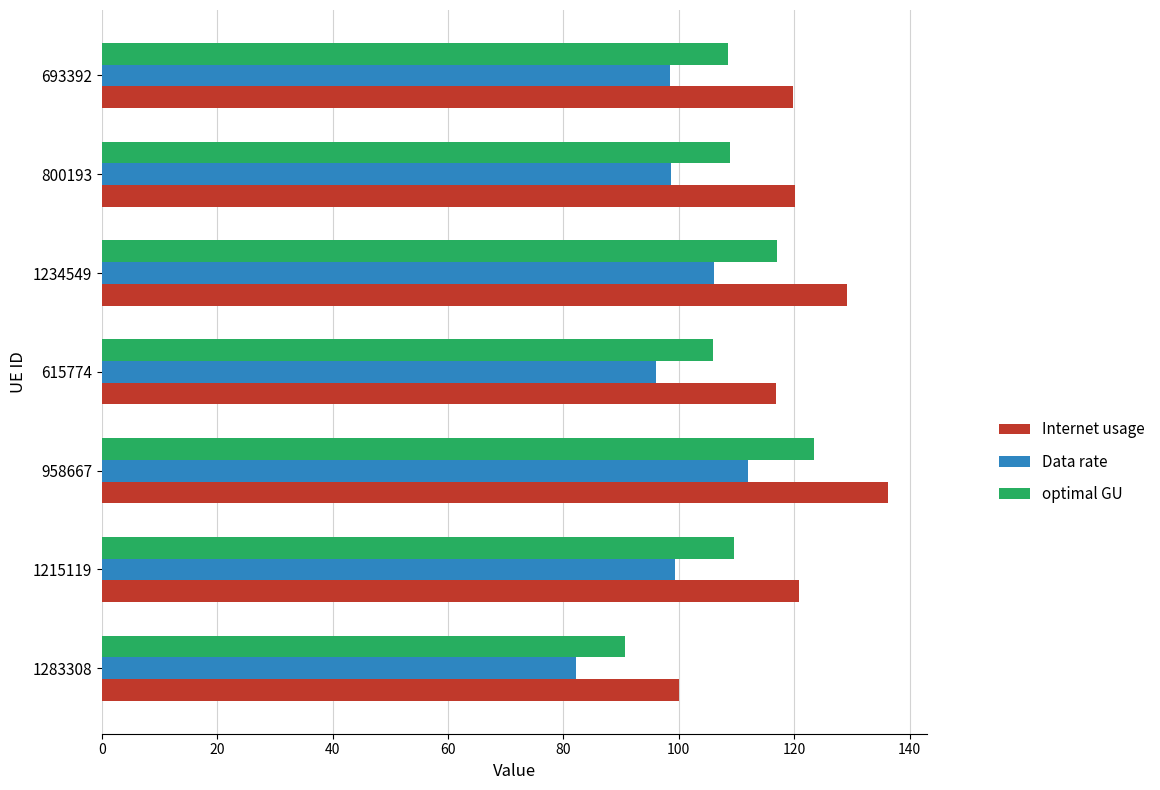

List the series in order of their overall mean, highest first.

Internet usage, optimal GU, Data rate